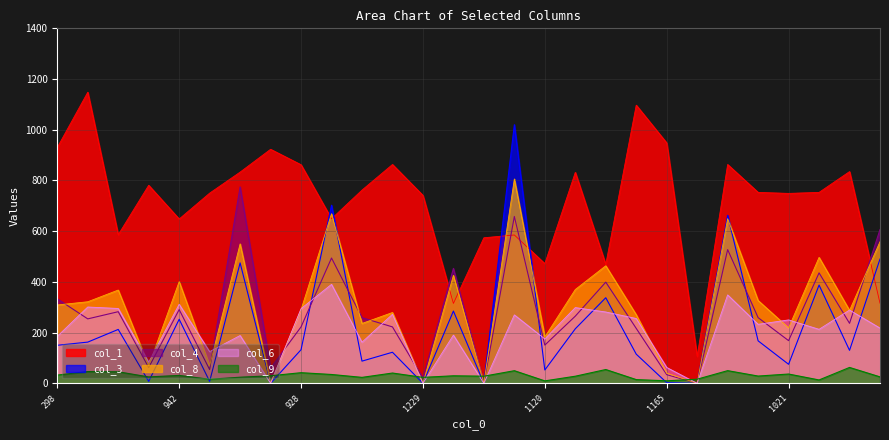

Reading left to right, transcribe all the data shown in this chart.

col_9: 32.5	46.4	45.5	25.3	31.1	16.1	24.1	29.8	41.9	34.8	23.4	40.5	23.4	29.7	28.1	49.7	9.6	28.0	54.4	14.7	9.9	16.3	49.9	28.6	36.6	13.2	62.6	25.4
col_1: 930.0	1148.0	586.0	781.0	648.0	750.0	833.0	923.0	862.0	649.0	762.0	863.0	741.0	315.0	574.0	585.0	472.0	832.0	469.0	1097.0	948.0	106.0	863.0	753.0	749.0	753.0	835.0	316.0
col_6: 185.2	300.9	295.1	83.3	311.7	125.0	188.5	0.0	294.4	390.3	162.0	272.2	0.0	190.0	0.0	269.8	175.0	298.6	281.2	255.6	62.5	0.0	348.7	232.6	250.0	212.9	288.9	217.8
col_3: 150.0	162.5	212.5	7.5	252.5	7.5	475.0	0.0	132.5	702.5	87.5	122.5	0.0	285.0	0.0	1020.0	52.5	215.0	337.5	115.0	2.5	0.0	662.5	167.5	75.0	387.5	130.0	490.0
col_4: 333.1	254.1	282.4	62.4	290.7	54.1	774.6	60.0	222.4	494.1	259.0	222.4	20.0	453.1	0.0	658.0	150.7	264.9	399.0	216.6	34.1	0.0	527.3	259.0	168.3	435.6	236.6	606.3
col_8: 309.0	321.6	367.8	69.1	400.9	69.1	549.9	0.0	290.4	668.7	236.0	279.3	0.0	426.0	0.0	805.8	182.8	370.0	463.5	270.6	39.9	0.0	649.4	326.5	218.5	496.7	287.7	558.5